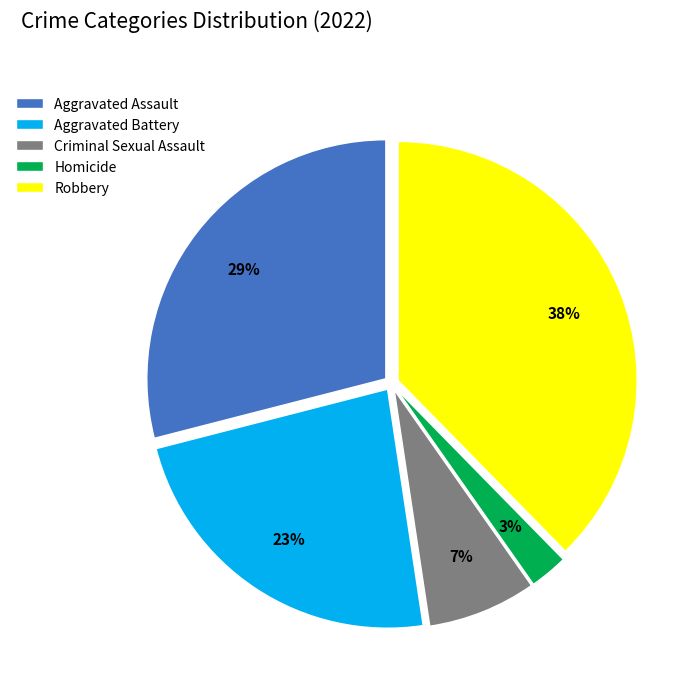

Which slice is the smallest?

Homicide